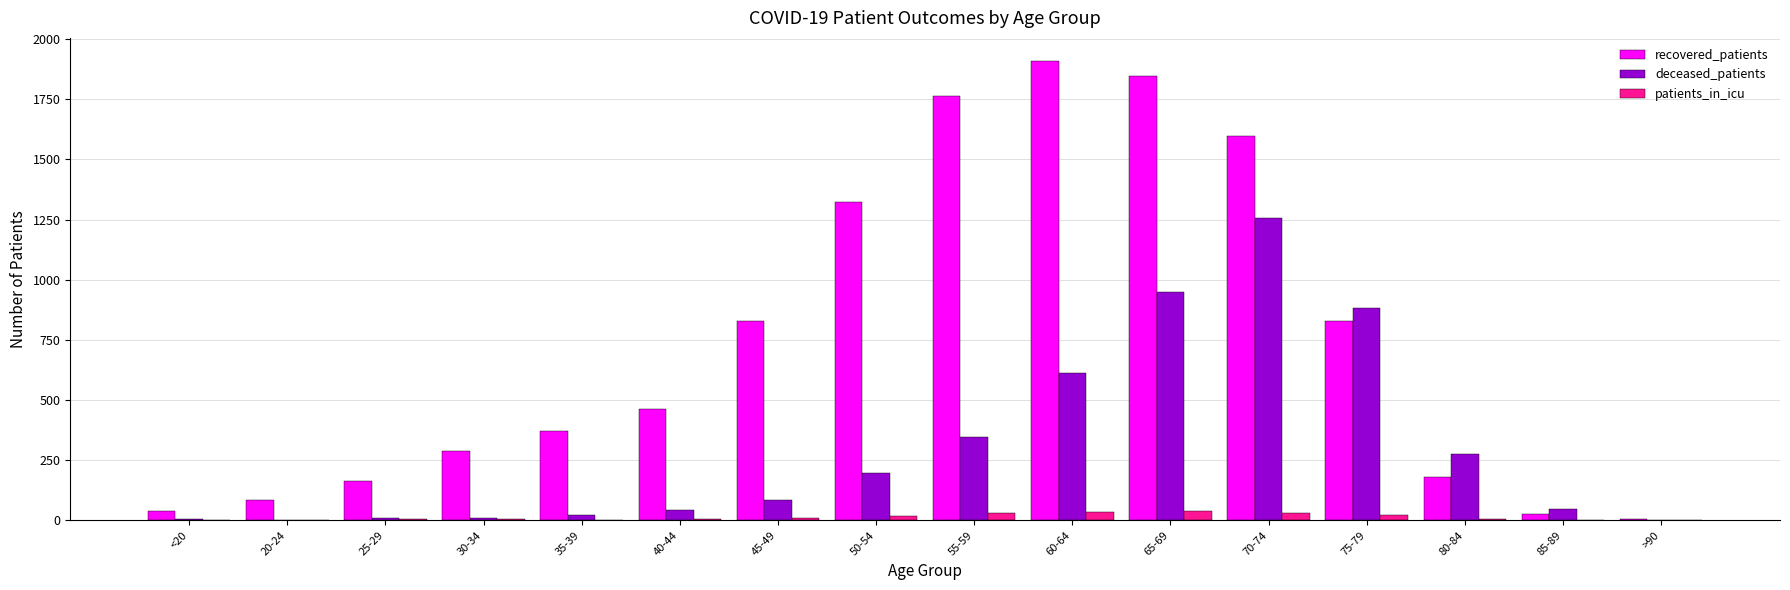

Between 60-64 and 70-74, which series saw the biggest shift?

deceased_patients